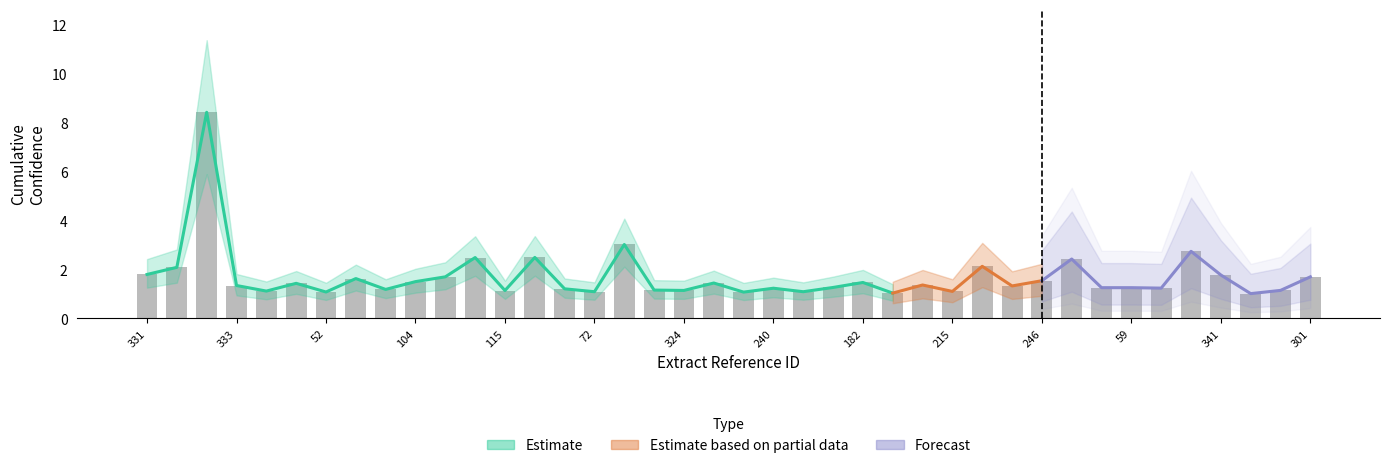

What is the value of the bar bar at the 38th from the left?

1.0